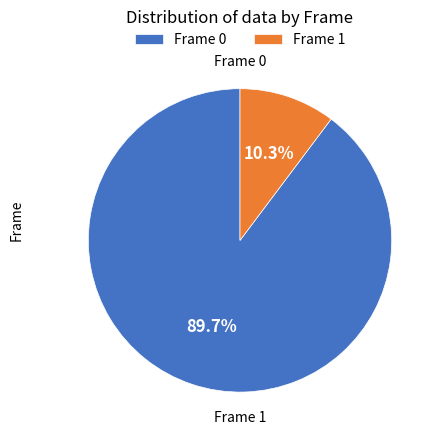

Does Frame 1 represent more than half of the total?

No